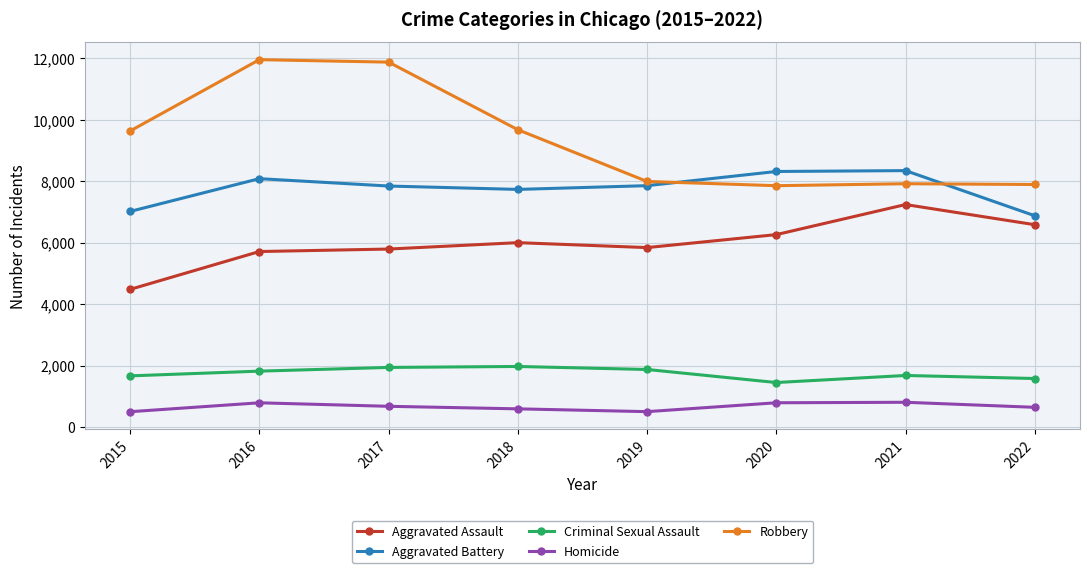

Rank the series at 2016 from highest to lowest value.

Robbery, Aggravated Battery, Aggravated Assault, Criminal Sexual Assault, Homicide